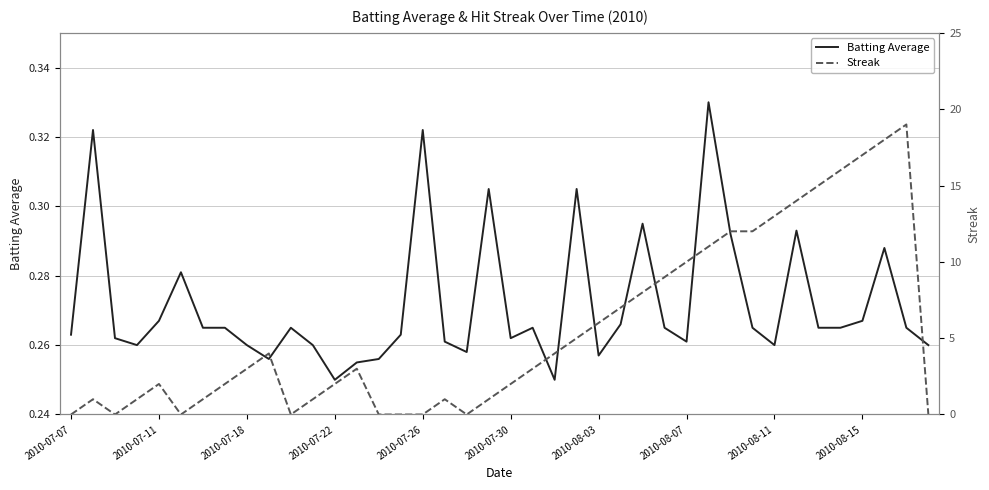

How many series are shown in this chart?

2